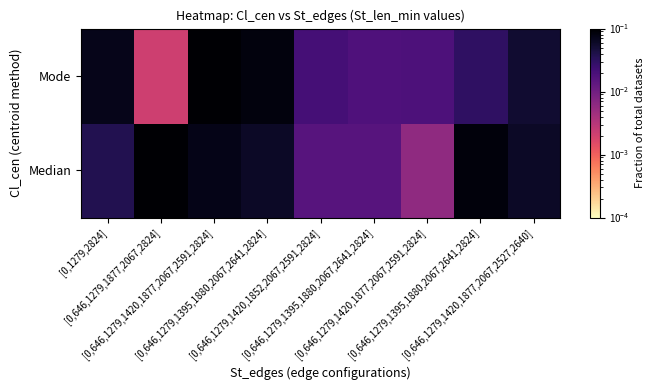

Reading left to right, transcribe all the data shown in this chart.

Median: [0,1279,2824]=0.0	[0,646,1279,1877,2067,2824]=0.1	[0,646,1279,1420,1877,2067,2591,2824]=0.1	[0,646,1279,1395,1880,2067,2641,2824]=0.1	[0,646,1279,1420,1852,2067,2591,2824]=0.0	[0,646,1279,1395,1880,2067,2641,2824]=0.0	[0,646,1279,1420,1877,2067,2591,2824]=0.0	[0,646,1279,1395,1880,2067,2641,2824]=0.1	[0,646,1279,1420,1877,2067,2527,2640]=0.1
Mode: [0,1279,2824]=0.1	[0,646,1279,1877,2067,2824]=0.0	[0,646,1279,1420,1877,2067,2591,2824]=0.1	[0,646,1279,1395,1880,2067,2641,2824]=0.1	[0,646,1279,1420,1852,2067,2591,2824]=0.0	[0,646,1279,1395,1880,2067,2641,2824]=0.0	[0,646,1279,1420,1877,2067,2591,2824]=0.0	[0,646,1279,1395,1880,2067,2641,2824]=0.0	[0,646,1279,1420,1877,2067,2527,2640]=0.1